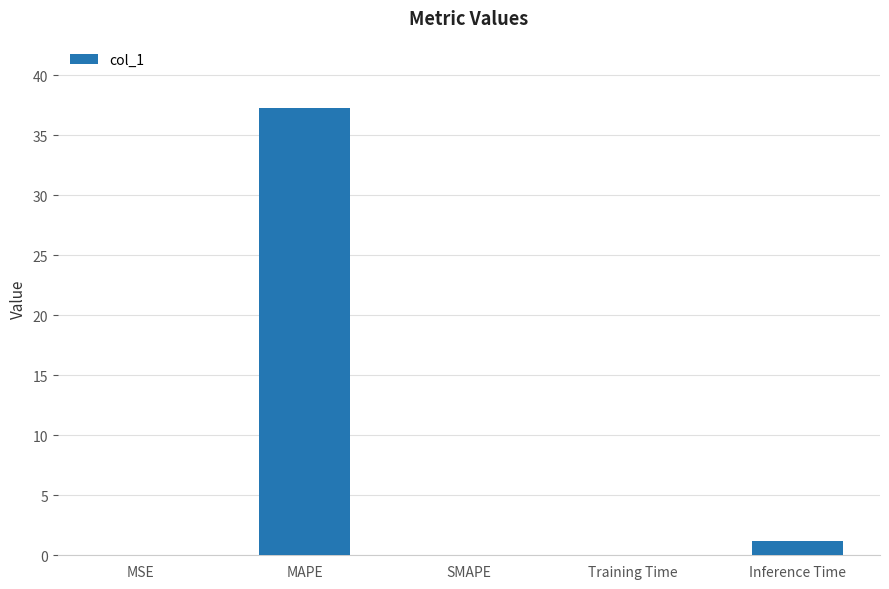

What is the approximate value at Training Time?

0.1